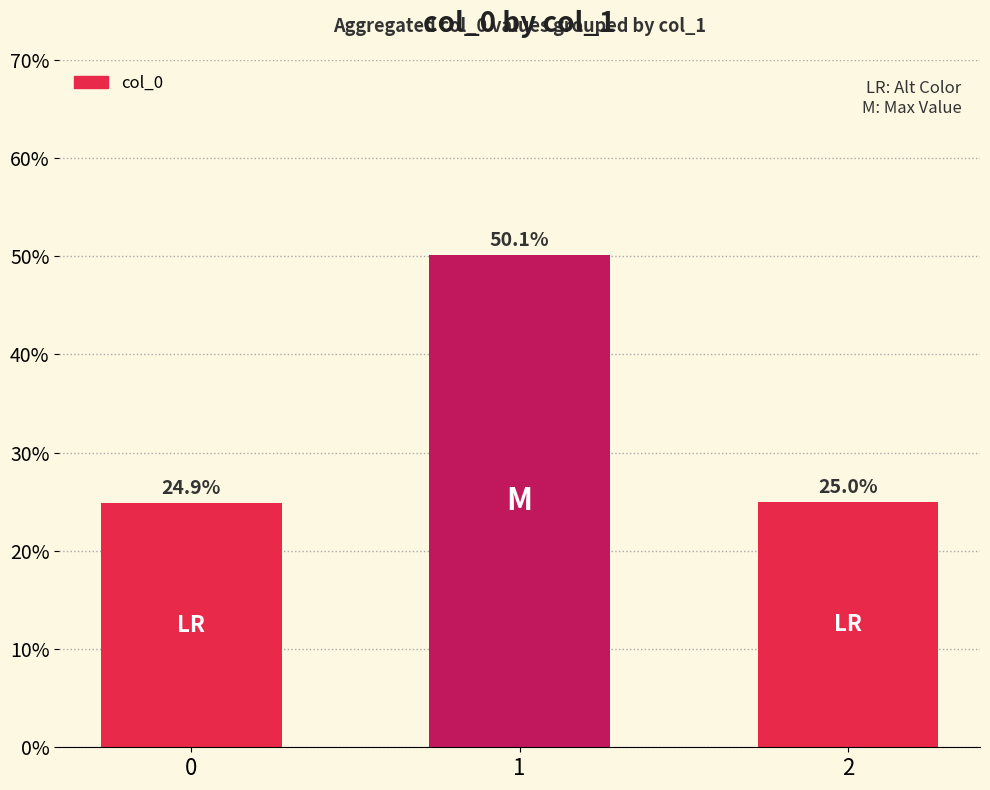

What is the ratio of the value at 1 to the value at 0?

2.0